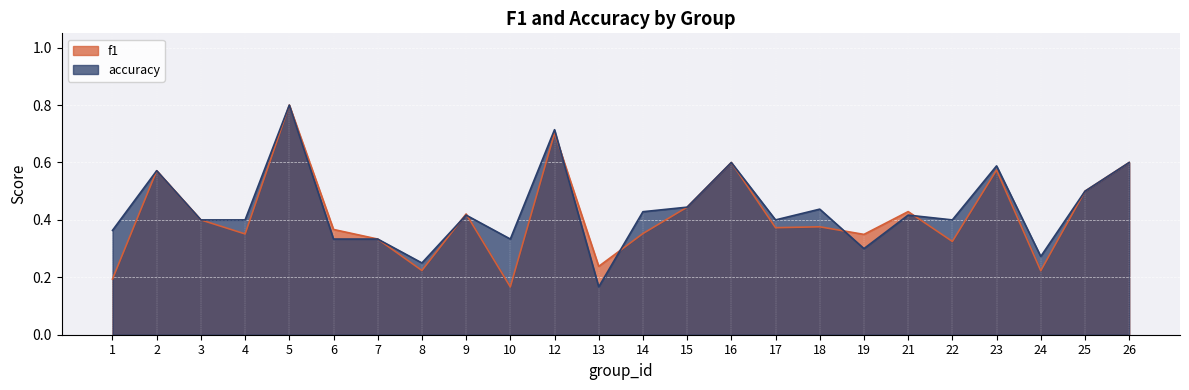

In f1, how many points are lower than both neighbors (excluding endpoints)?

8